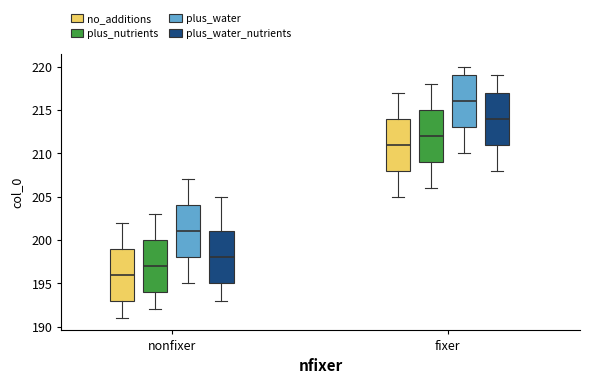

Reading left to right, read every box against the y-axis: the position of its median line, the range the box covers, and the ends of its whiskers. The values are not printed on the chart, so give them approximately, as read against the axis.

nonfixer (no_additions): median 196, box 193 to 199, whiskers 191 to 202
nonfixer (plus_nutrients): median 197, box 194 to 200, whiskers 192 to 203
nonfixer (plus_water): median 201, box 198 to 204, whiskers 195 to 207
nonfixer (plus_water_nutrients): median 198, box 195 to 201, whiskers 193 to 205
fixer (no_additions): median 211, box 208 to 214, whiskers 205 to 217
fixer (plus_nutrients): median 212, box 209 to 215, whiskers 206 to 218
fixer (plus_water): median 216, box 213 to 219, whiskers 210 to 220
fixer (plus_water_nutrients): median 214, box 211 to 217, whiskers 208 to 219